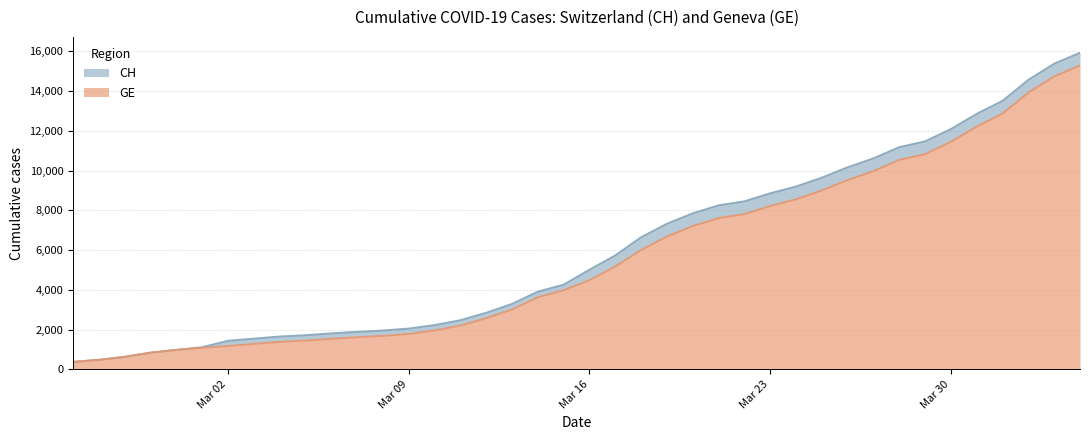

At how many categories does at least one series exceed 10507?

9